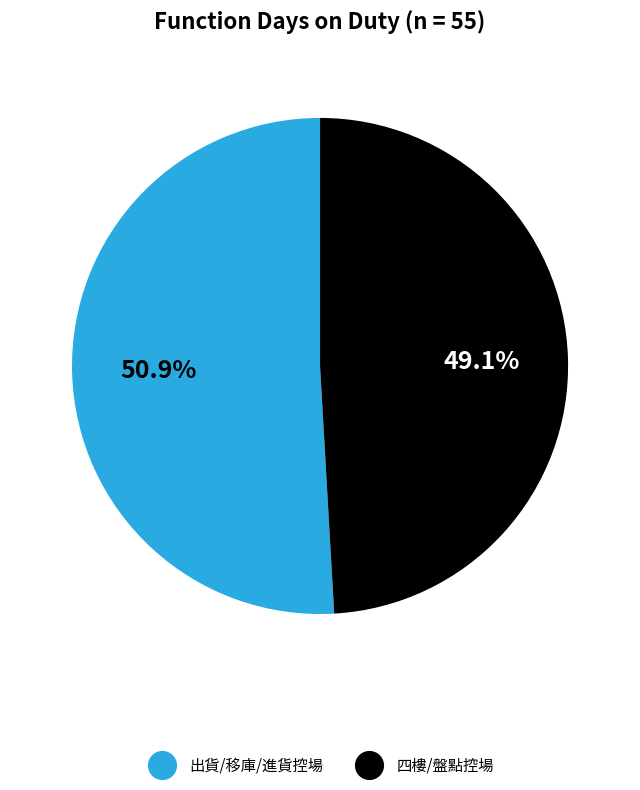

Is there any slice that represents more than half of the pie?

Yes